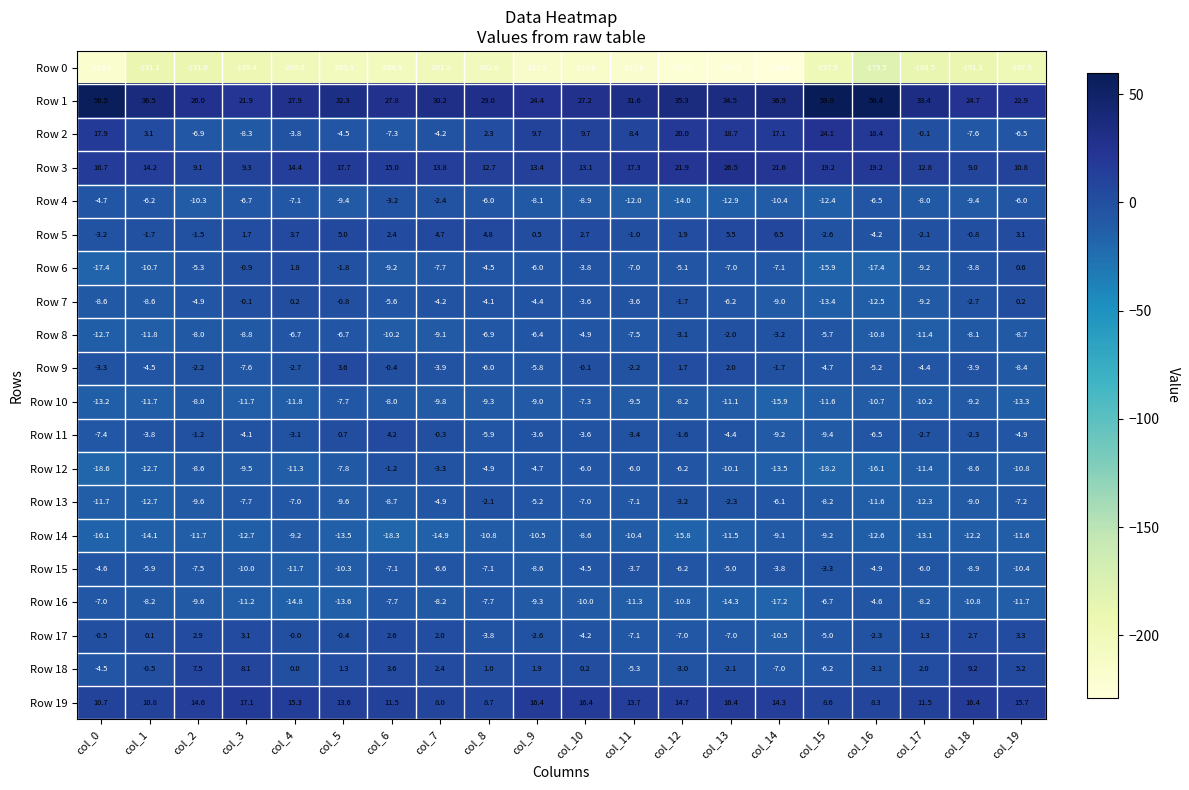

The value of Row 2 at col_7 is -4.2. True or false?

True